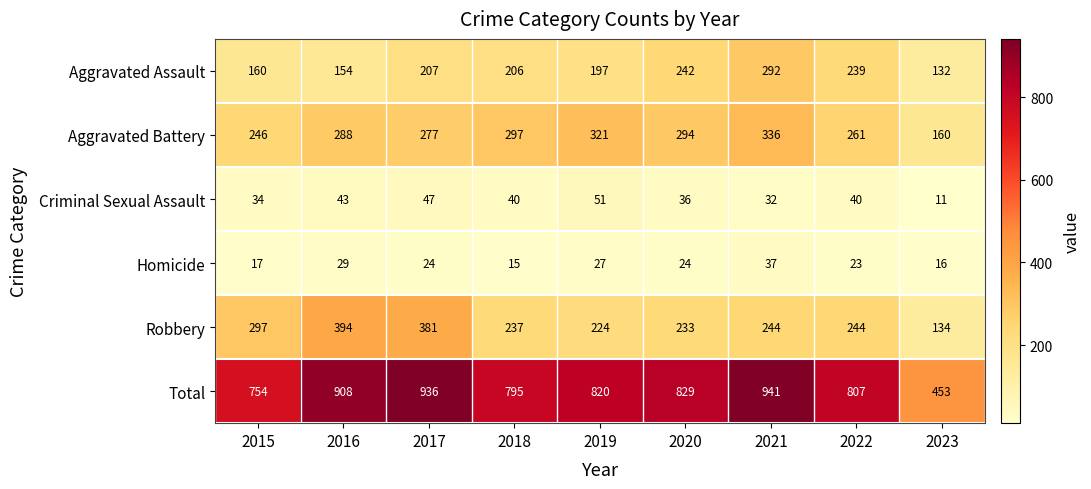

What is the maximum value shown in the chart?

941